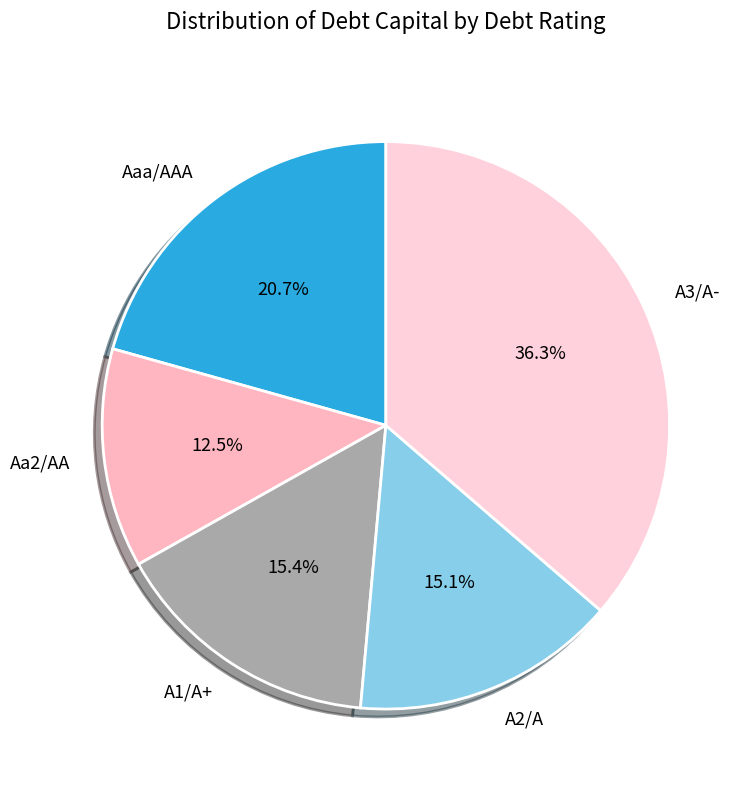

Which slice is the largest?

A3/A-